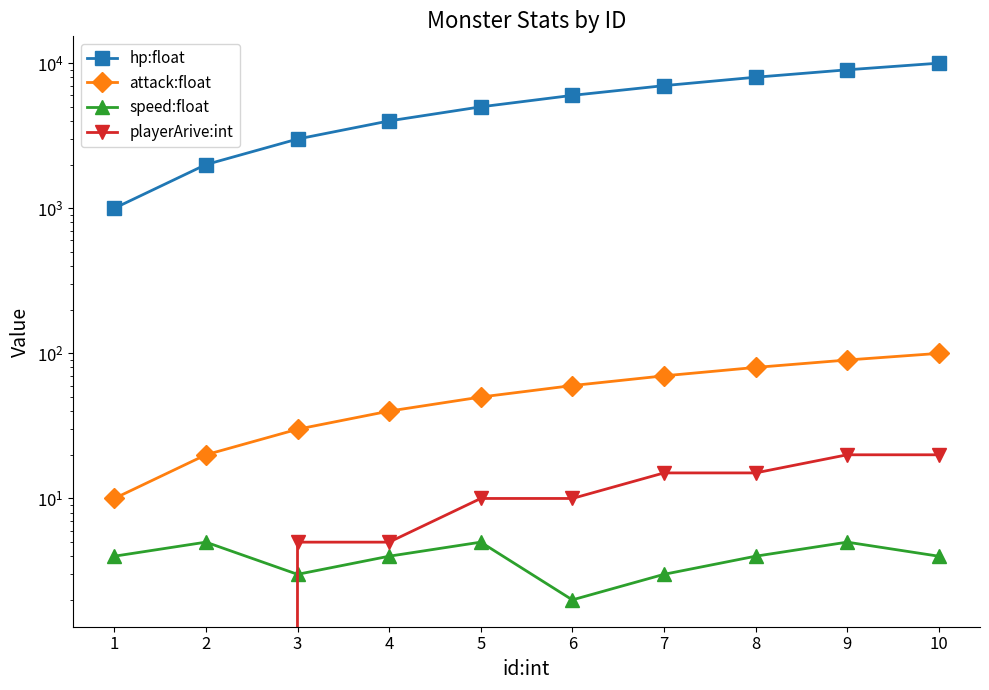

At which label is attack:float closest to 55?

5